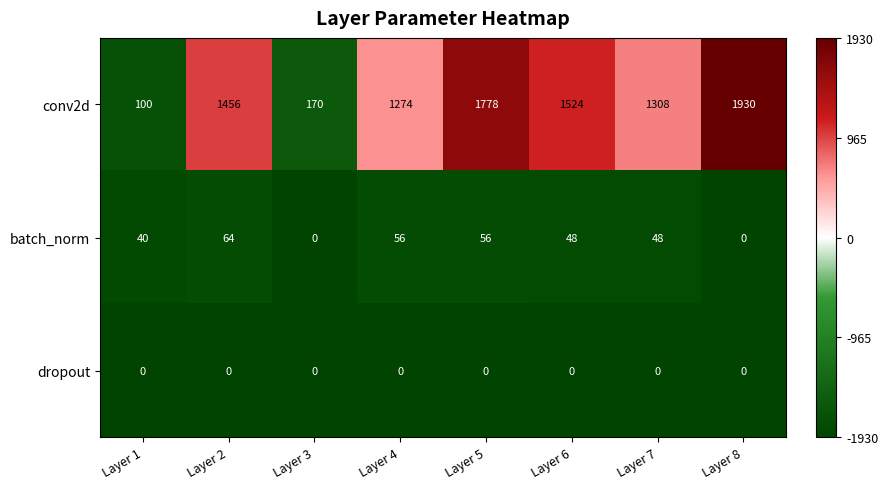

At which category is the sum across all series the highest?

Layer 8